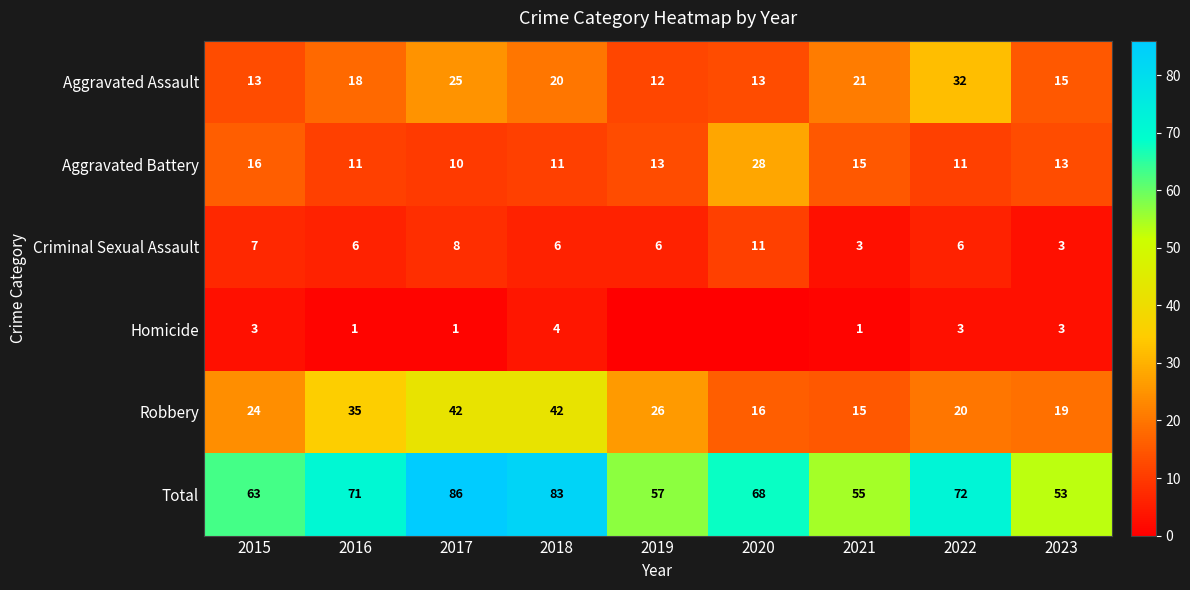

What is the spread (max minus min) of values at 2021?

54